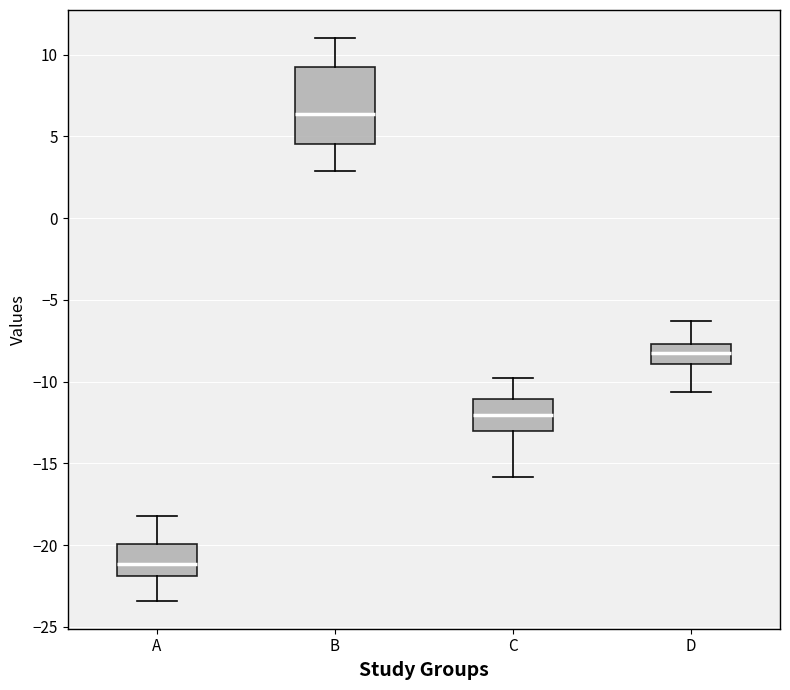

Where does the upper whisker of the box for C end on the y-axis? The values are not printed on the chart, so give them approximately, as read against the axis.

-10.0